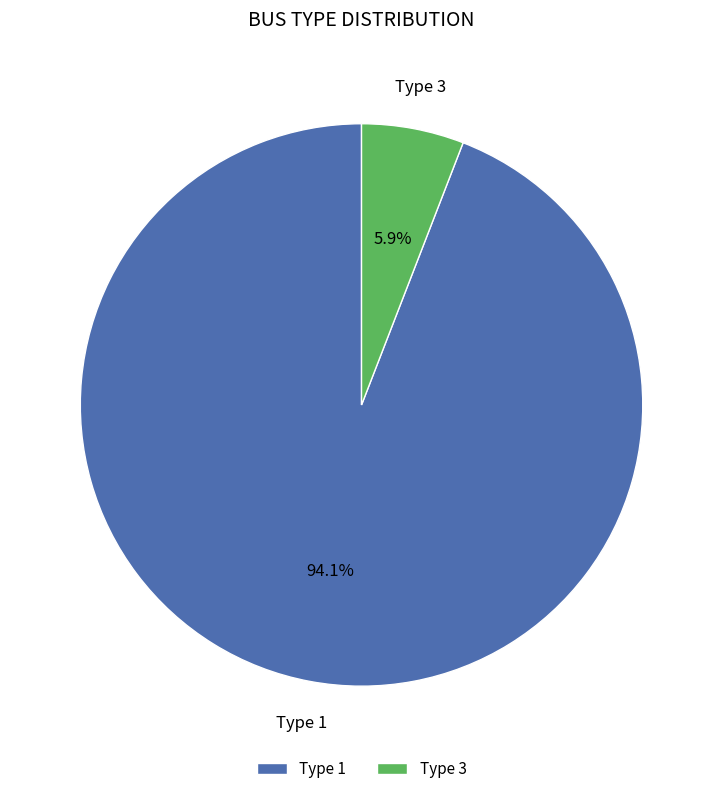

How much of the chart is everything except Type 1?

5.9%